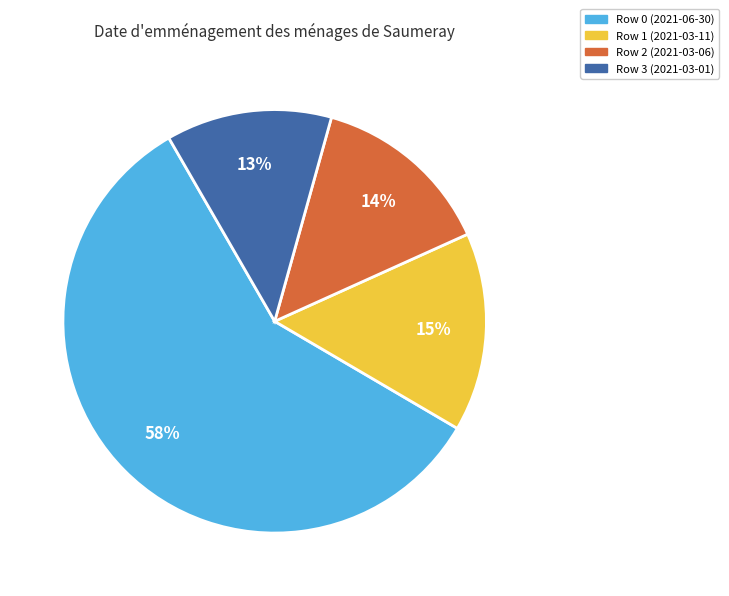

Rank the categories by value from highest to lowest.

Row 0 (2021-06-30), Row 1 (2021-03-11), Row 2 (2021-03-06), Row 3 (2021-03-01)